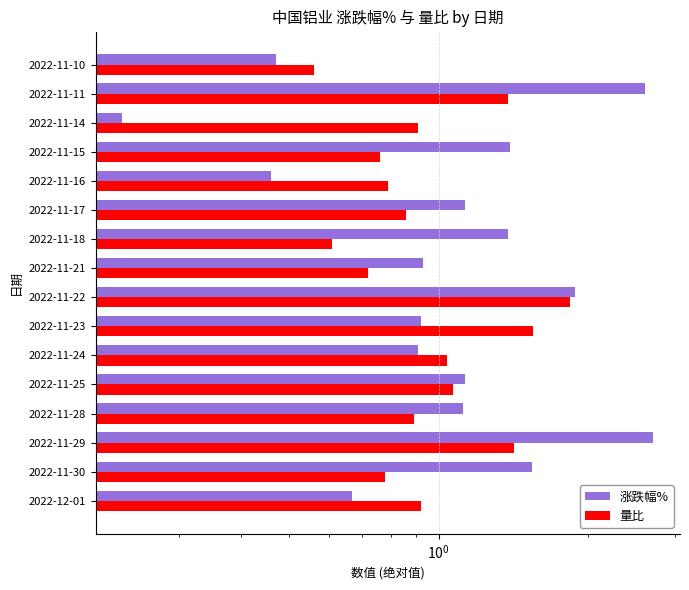

Between 2022-11-28 and 2022-11-24, which is larger?

2022-11-28